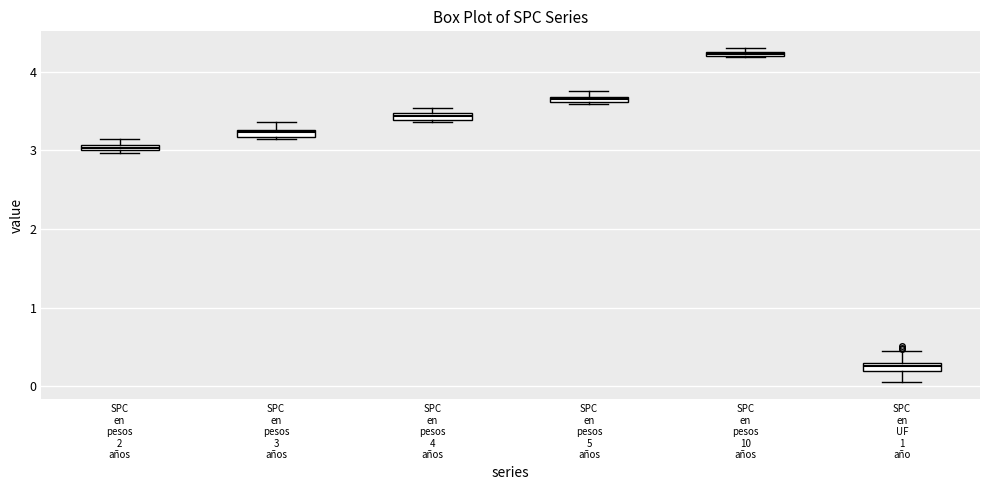

Where is the upper edge of the box for SPC en UF 1 año on the y-axis? The values are not printed on the chart, so give them approximately, as read against the axis.

0.3